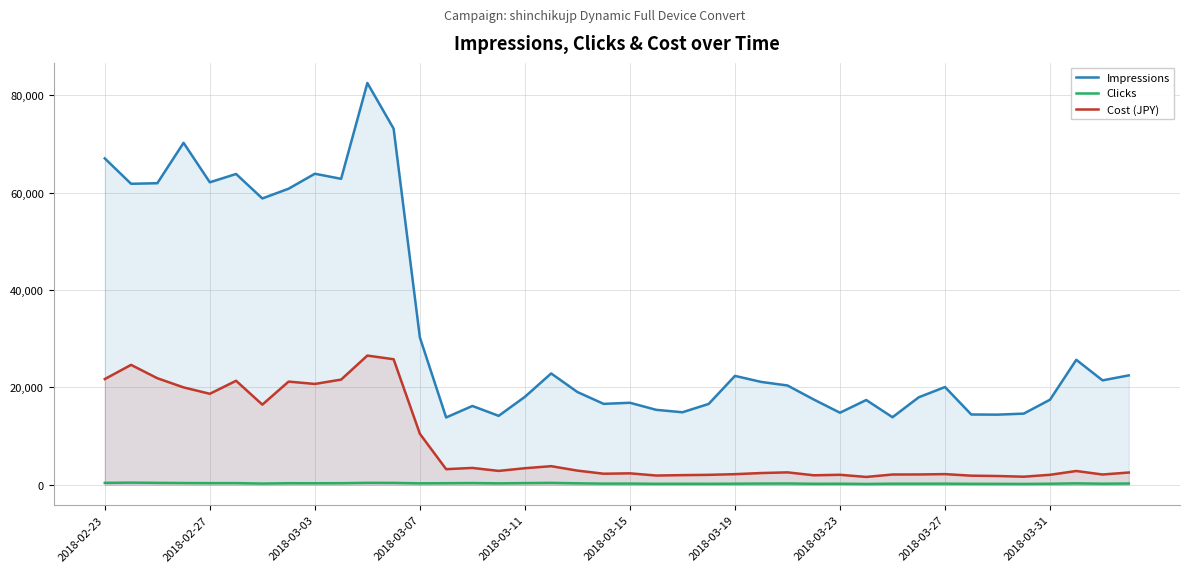

Is it true that Impressions equals 24015 at 35?

False